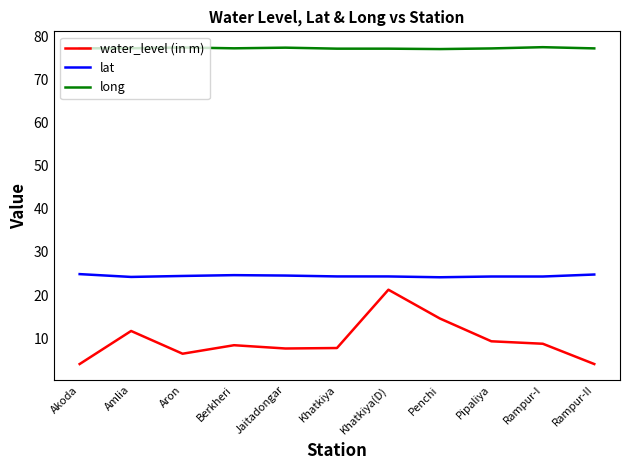

Which series has the widest spread of values?

water_level (in m)